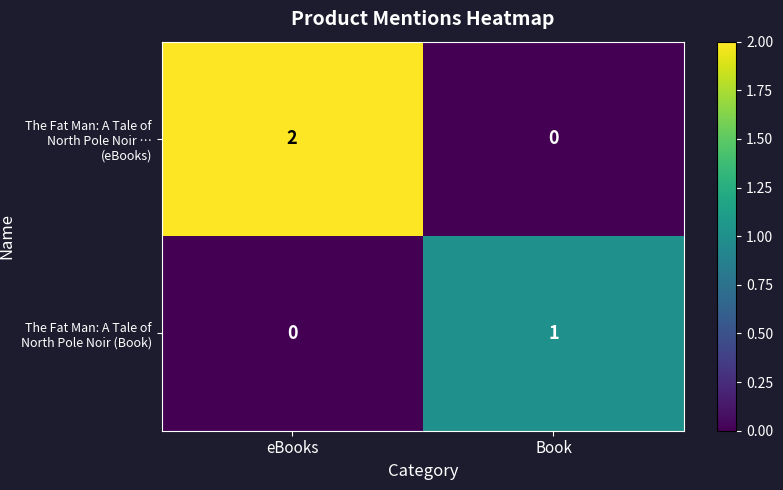

Reading left to right, list all the values displayed in this chart.

The Fat Man: A Tale of North Pole Noir … (eBooks): 2	0
The Fat Man: A Tale of North Pole Noir (Book): 0	1